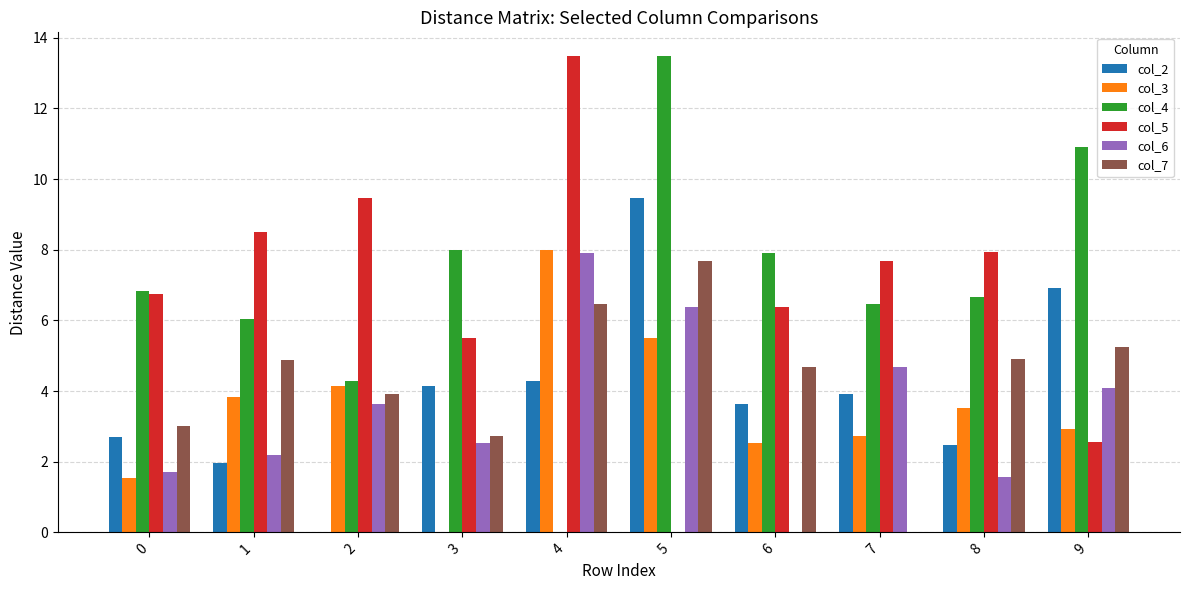

What is the greatest value displayed?

13.5